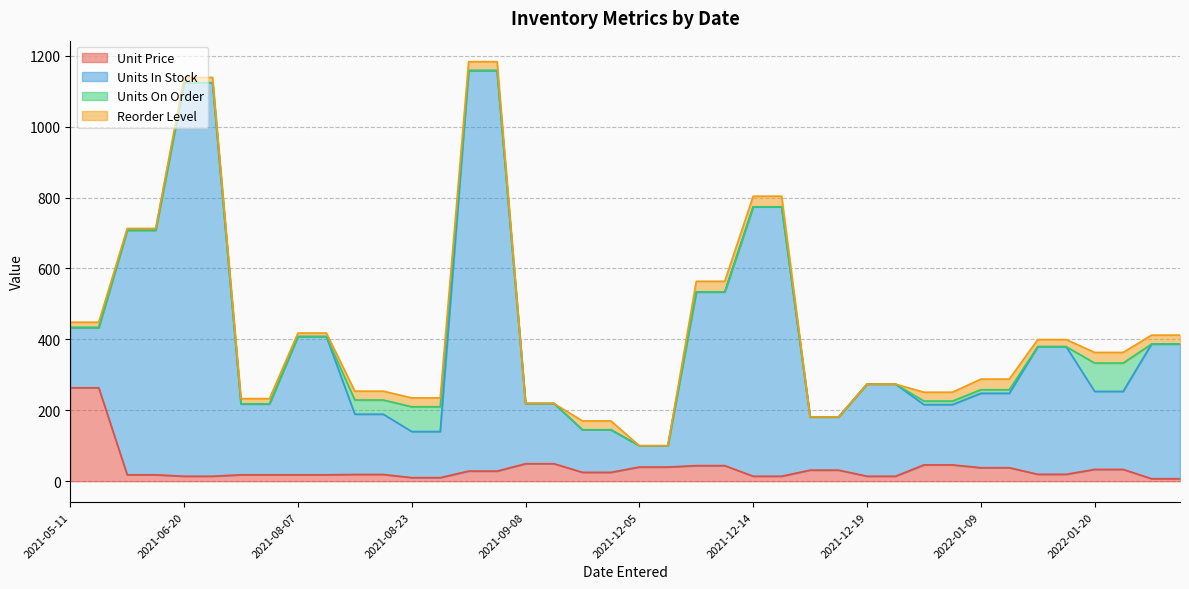

What is the maximum value for Unit Price?

263.5